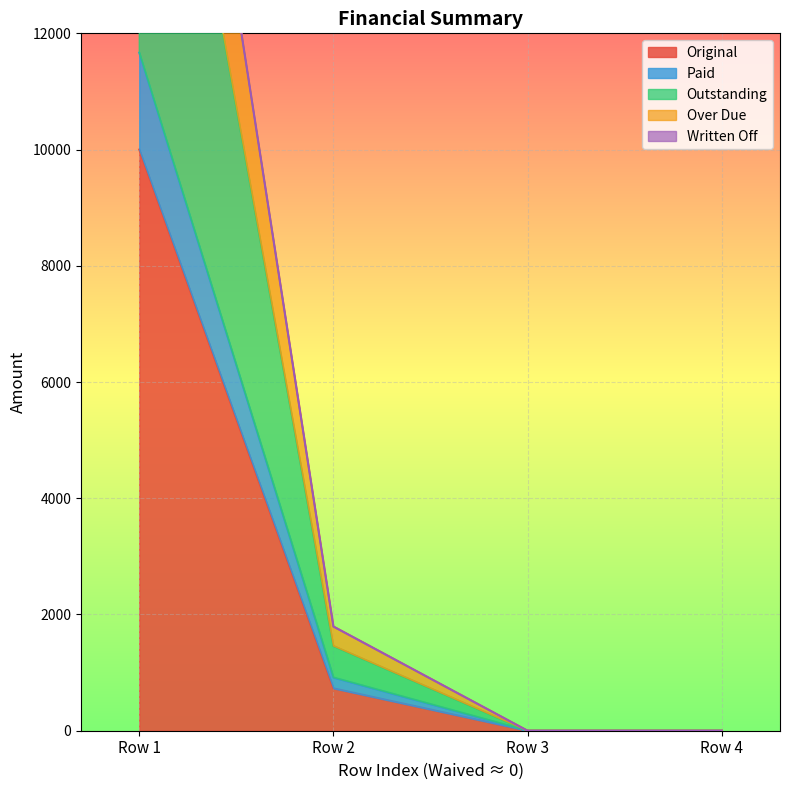

True or false: Paid has more than 1 interior local peaks.

False